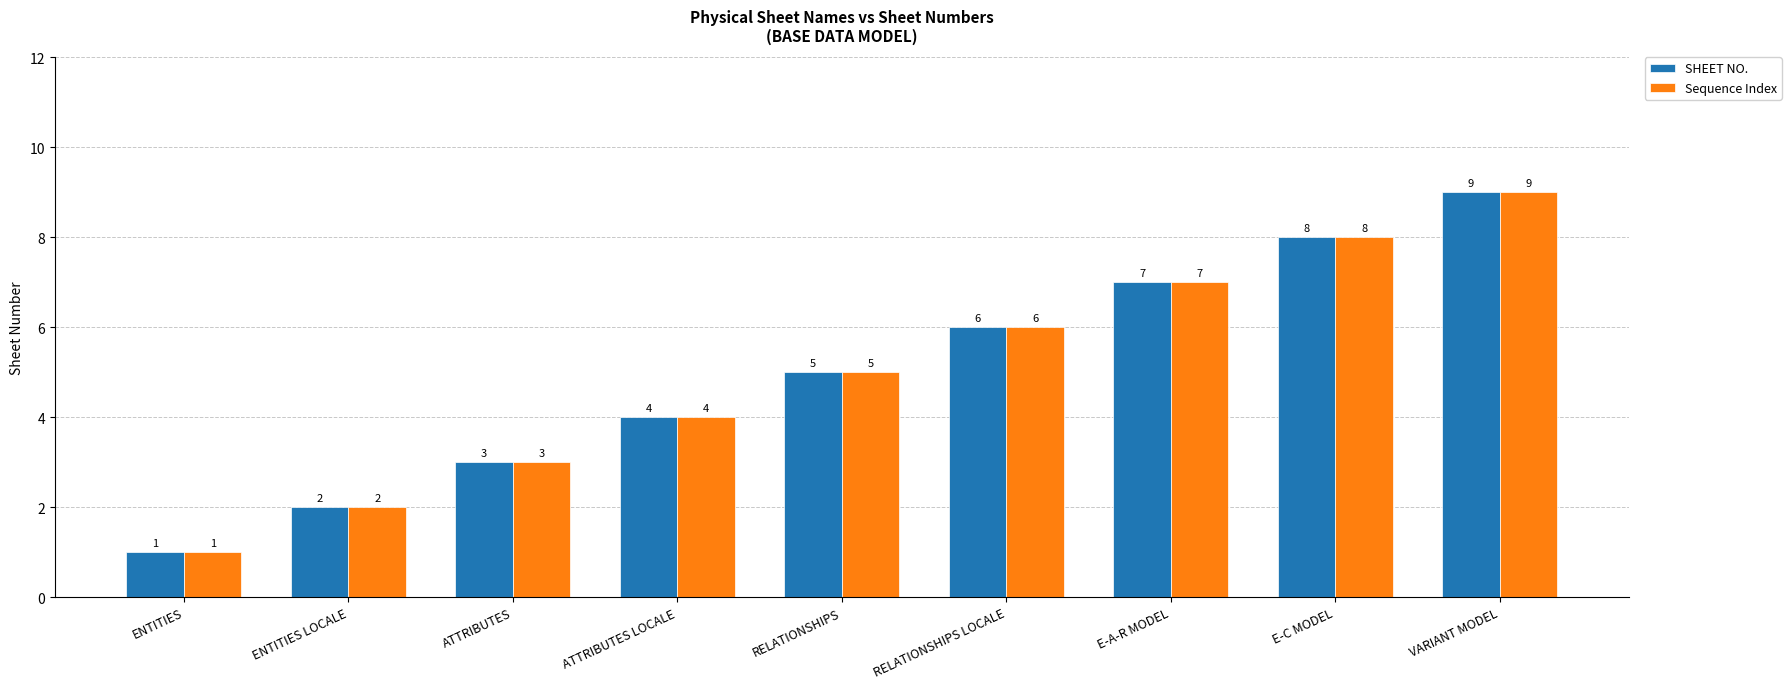

What is the difference between the SHEET NO. values at VARIANT MODEL and ENTITIES?

8